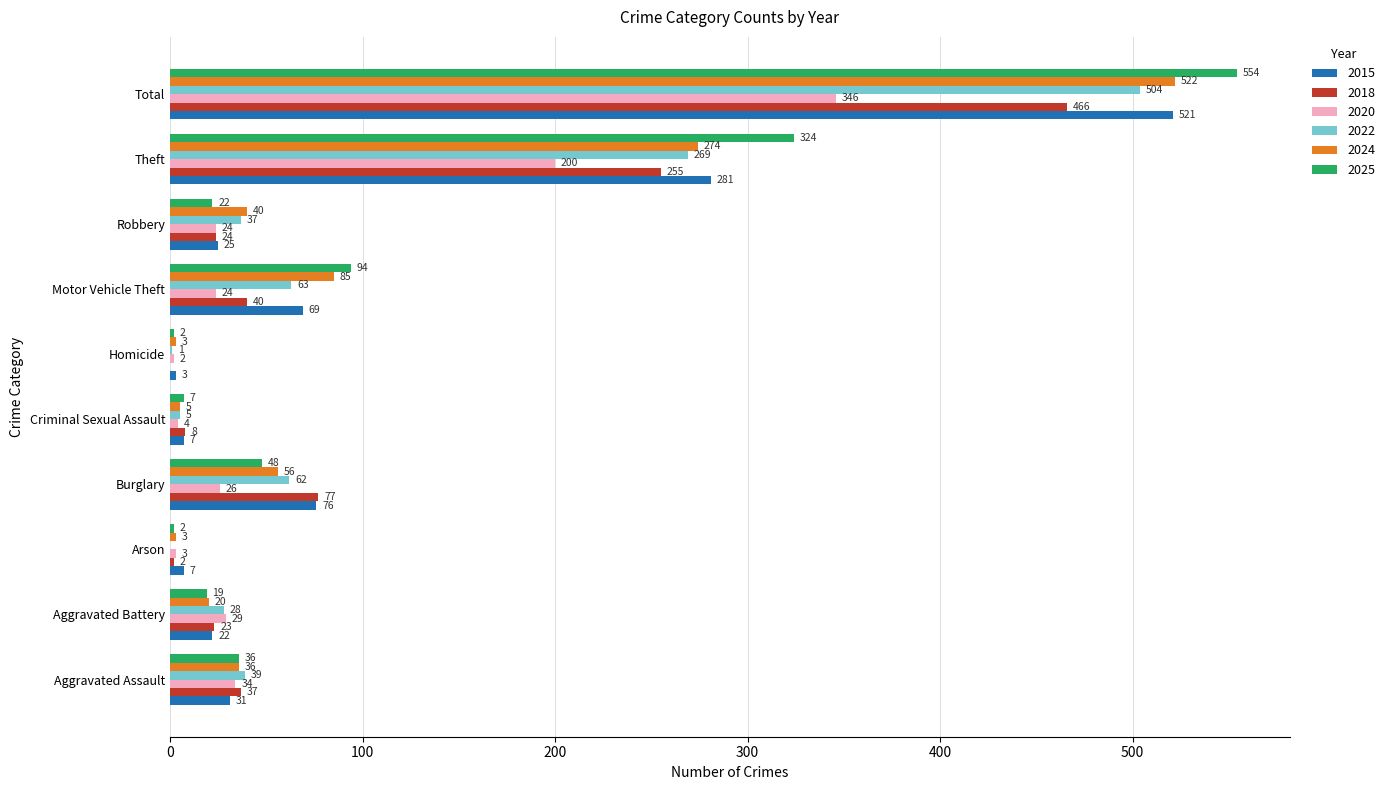

What is the average value of the 2025 series?

111